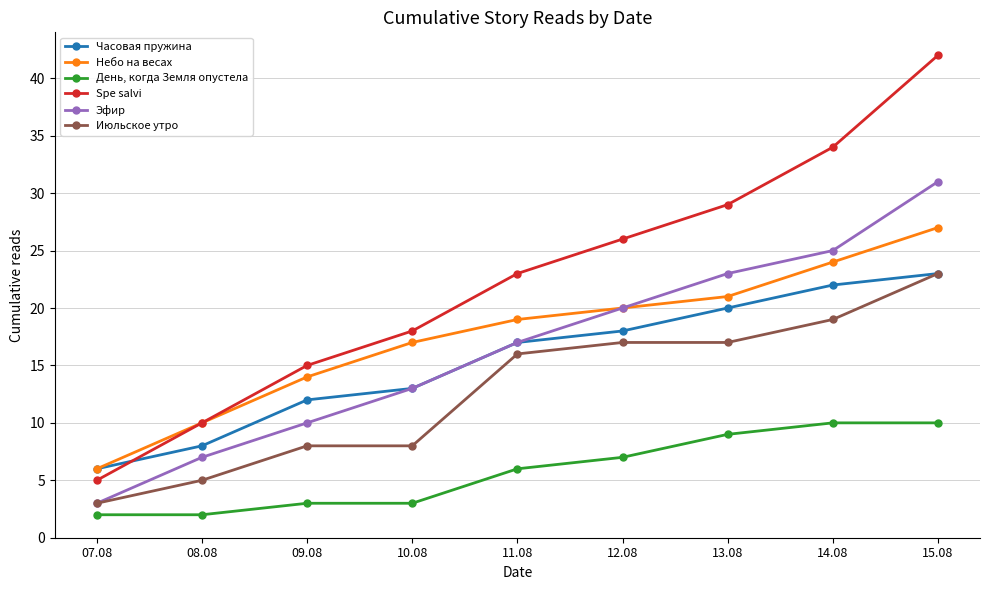

The value of Spe salvi at 15.08 is 42. True or false?

True